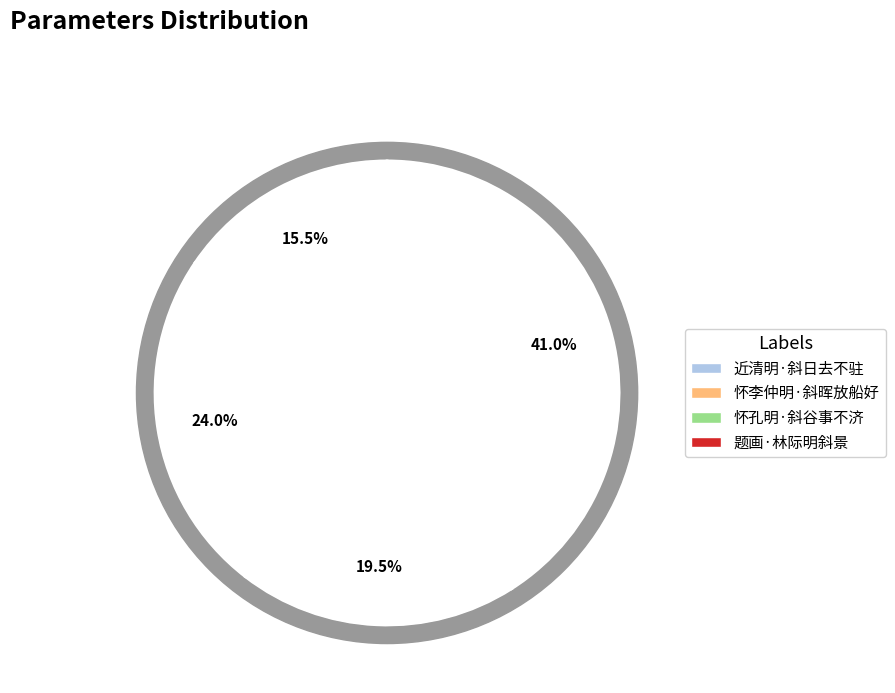

To the nearest percent, what is the average slice percentage?

25%